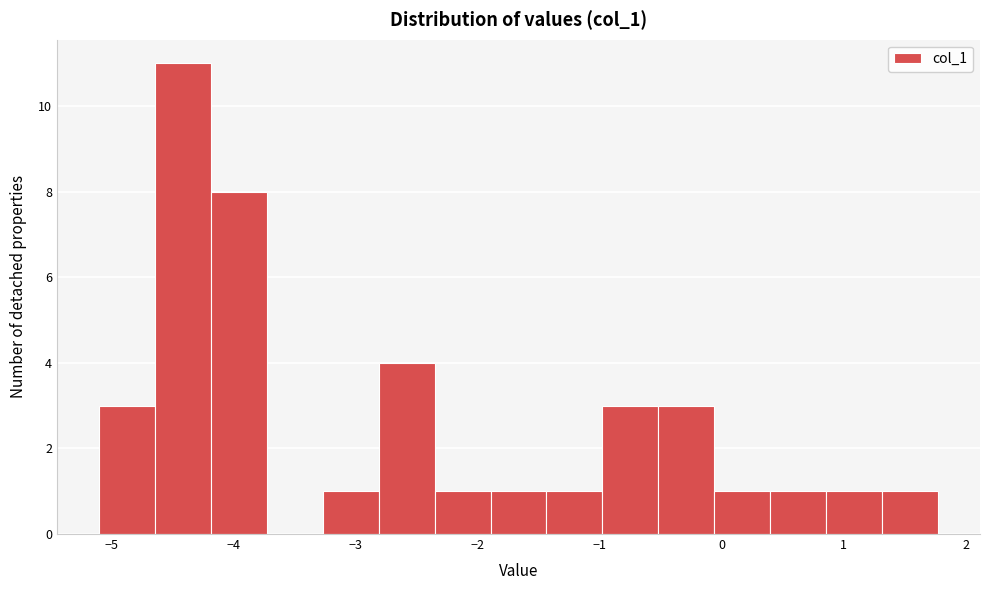

Reading left to right, transcribe this chart: for each bar, give the range it covers on the x-axis and its height. Neither the bar edges nor the heights are printed on the chart, so give them approximately, as read against the axes.

-5.1 to -4.6: 3
-4.6 to -4.2: 11
-4.2 to -3.7: 8
-3.7 to -3.3: 0
-3.3 to -2.8: 1
-2.8 to -2.4: 4
-2.4 to -1.9: 1
-1.9 to -1.4: 1
-1.4 to -1.0: 1
-1.0 to -0.5: 3
-0.5 to -0.1: 3
-0.1 to 0.4: 1
0.4 to 0.9: 1
0.9 to 1.3: 1
1.3 to 1.8: 1